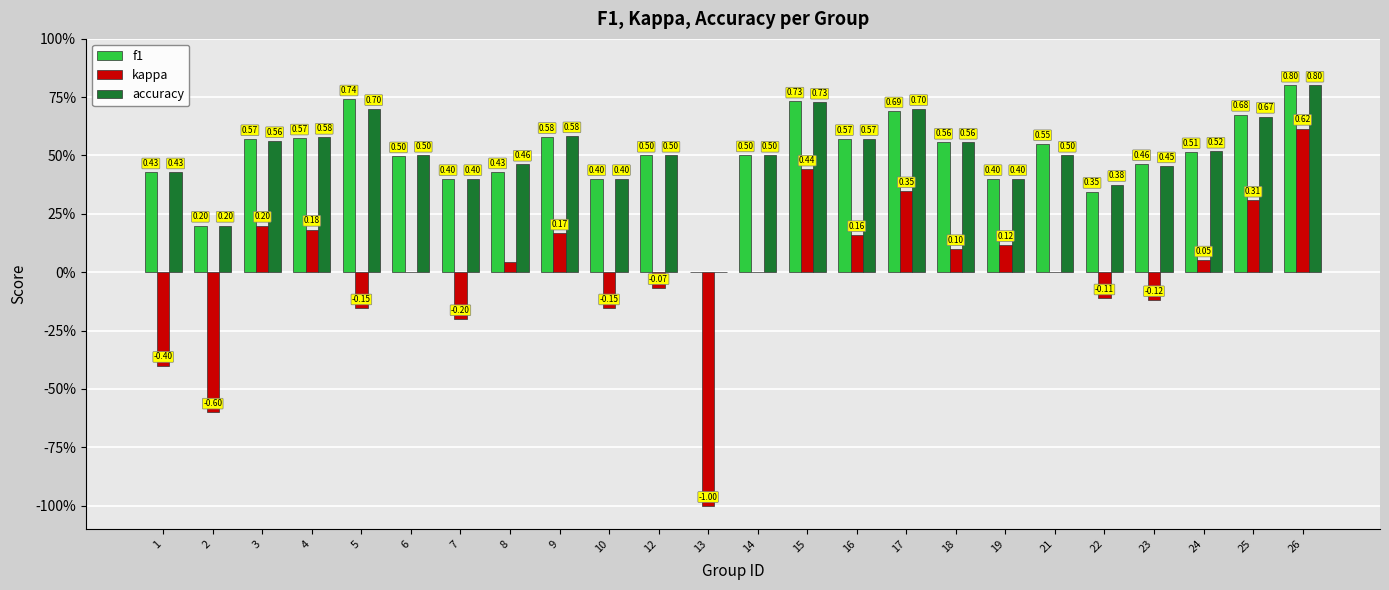

Rank the categories by f1 value from highest to lowest.

26, 5, 15, 17, 25, 9, 4, 16, 3, 18, 21, 24, 14, 12, 6, 23, 8, 1, 7, 10, 19, 22, 2, 13